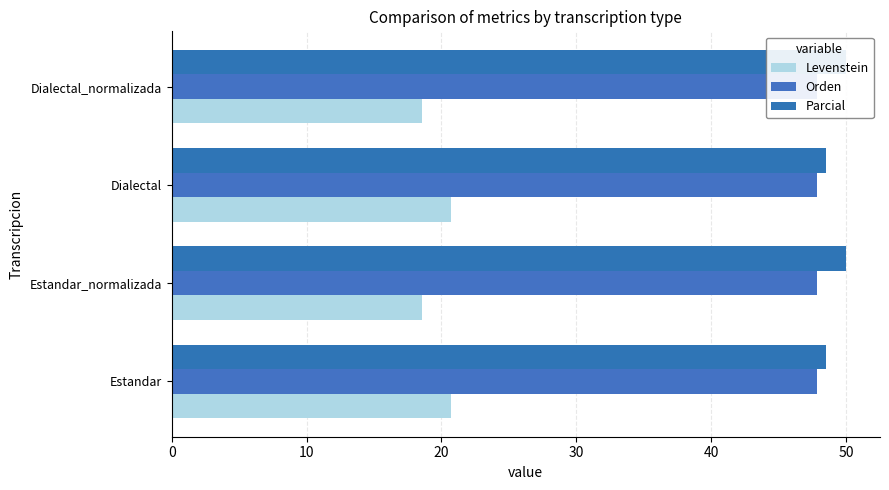

How many bars are there in total?

12